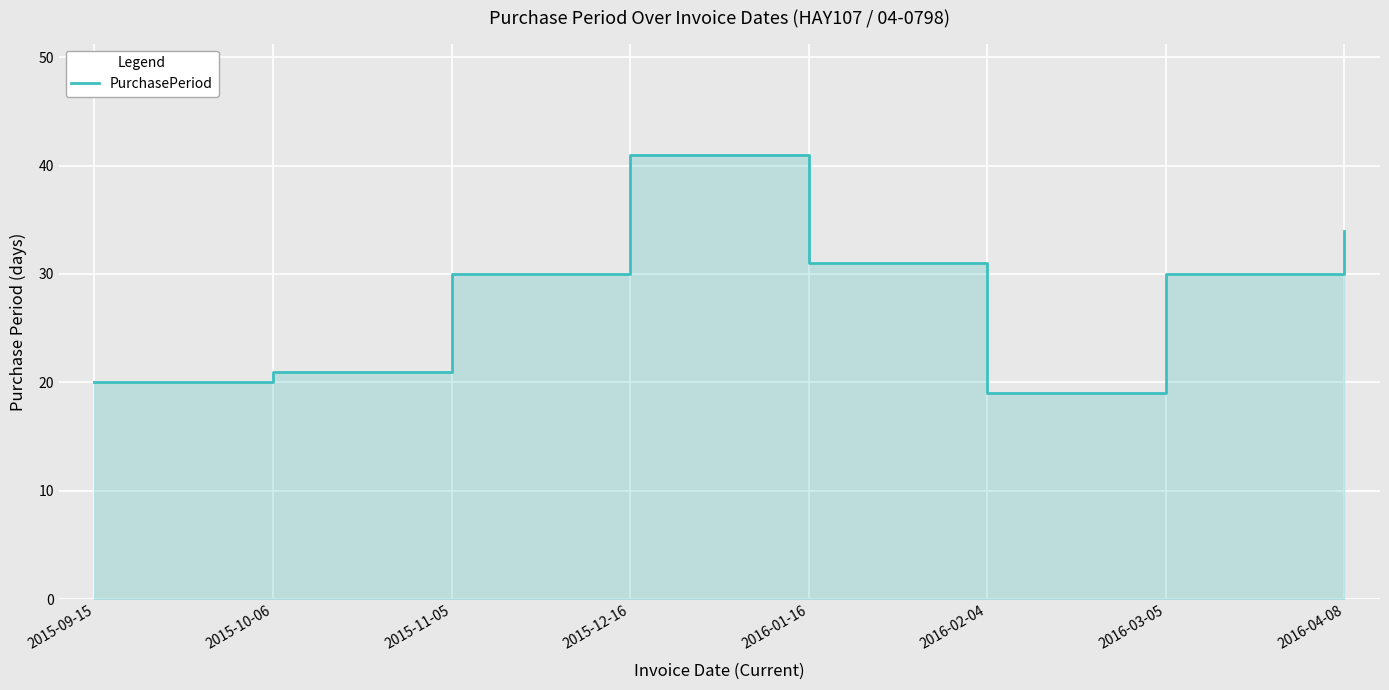

Which category has the lowest value across all series?

2016-02-04